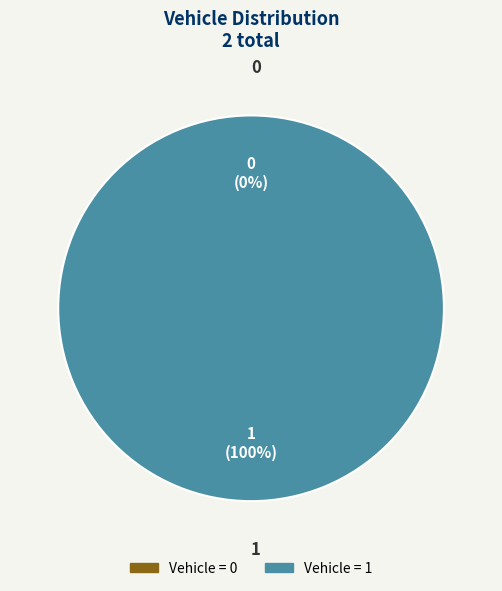

What portion of the pie excludes 0?

100.0%